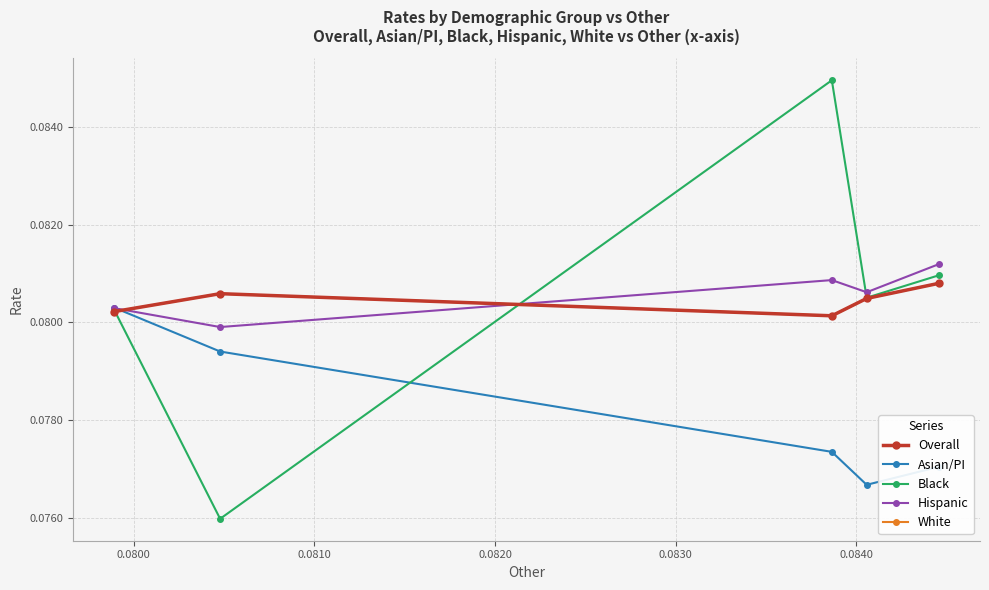

Is this an area chart (filled region under the line)?

No